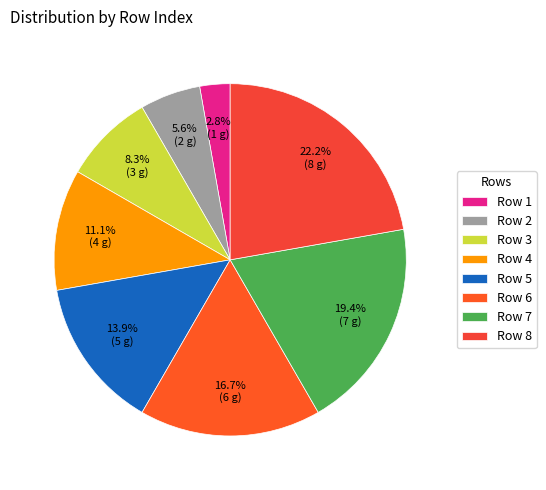

Does any single category account for the majority?

No